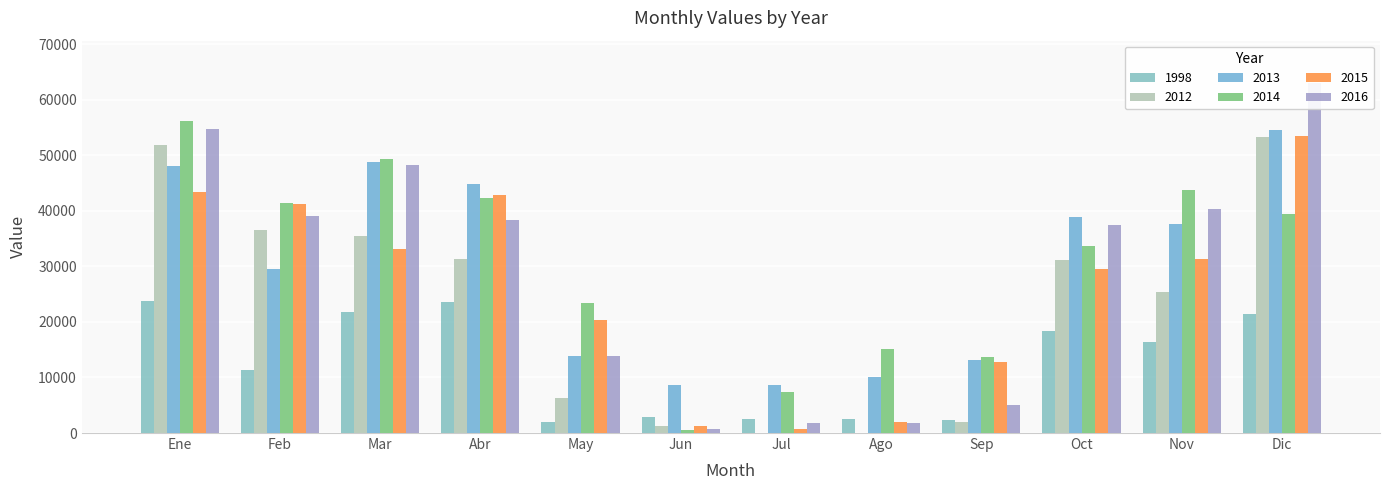

At which label does 2015 reach its minimum?

Jul